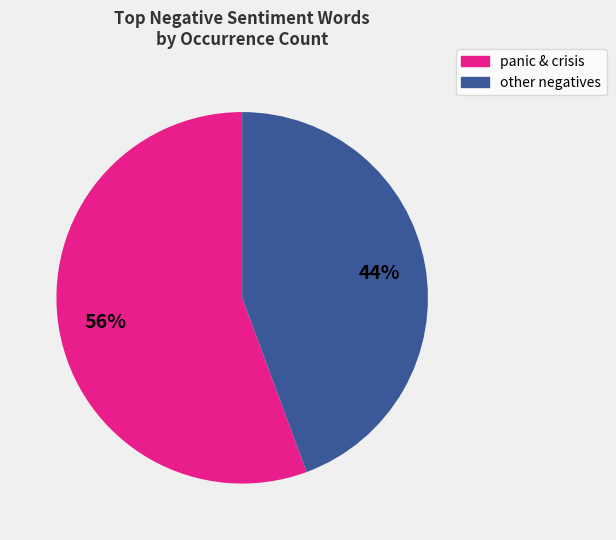

To the nearest percent, what is the average slice percentage?

50%